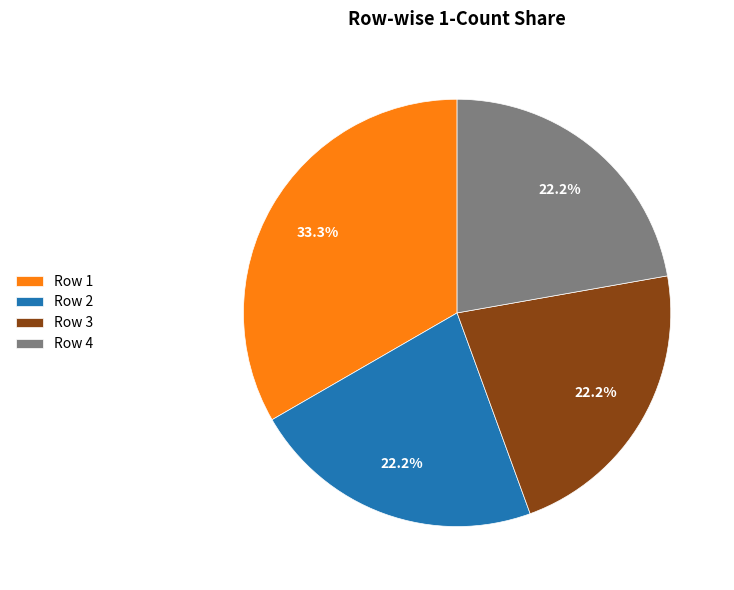

How many slices are in this pie chart?

4